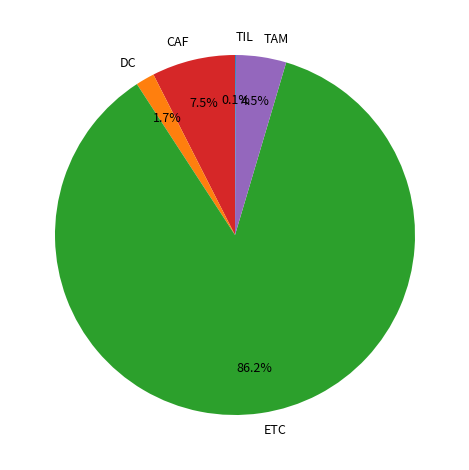

Is TAM the majority of the pie?

No